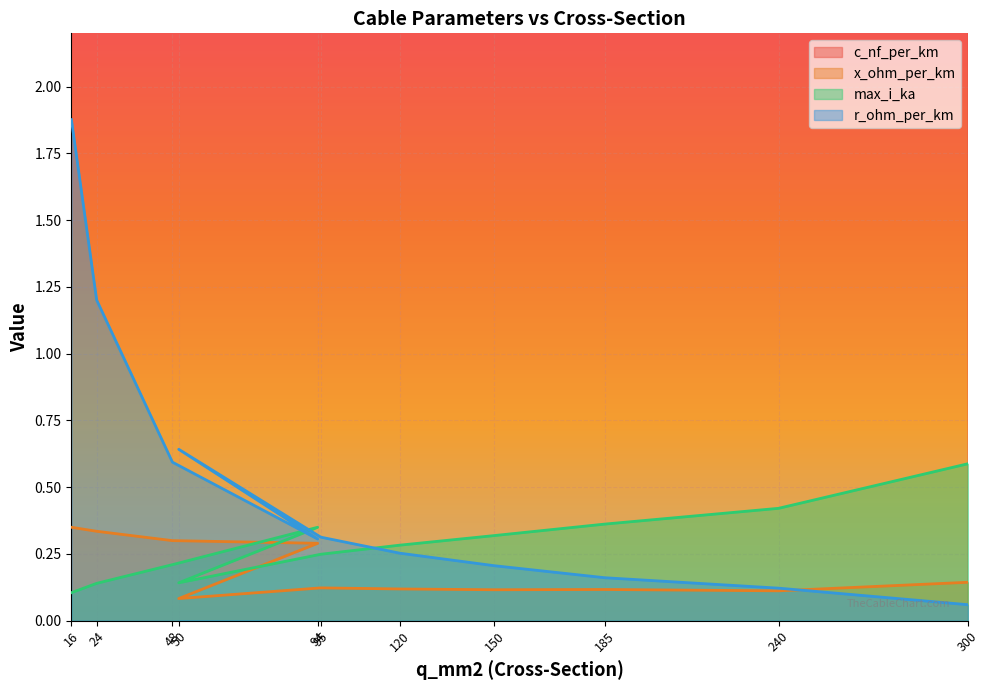

Reading left to right, list all the values displayed in this chart.

c_nf_per_km: 16=11.0	24=11.2	48=12.2	94=13.2	50=50.0	95=95.0	120=120.0	150=150.0	185=185.0	240=240.0	300=300.0
x_ohm_per_km: 16=0.3	24=0.3	48=0.3	94=0.3	50=0.1	95=0.1	120=0.1	150=0.1	185=0.1	240=0.1	300=0.1
max_i_ka: 16=0.1	24=0.1	48=0.2	94=0.3	50=0.1	95=0.2	120=0.3	150=0.3	185=0.4	240=0.4	300=0.6
r_ohm_per_km: 16=1.9	24=1.2	48=0.6	94=0.3	50=0.6	95=0.3	120=0.3	150=0.2	185=0.2	240=0.1	300=0.1